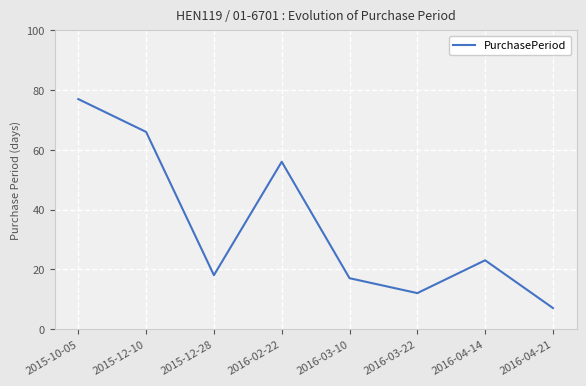

Reading left to right, transcribe all the data shown in this chart.

2015-10-05=77	2015-12-10=66	2015-12-28=18	2016-02-22=56	2016-03-10=17	2016-03-22=12	2016-04-14=23	2016-04-21=7